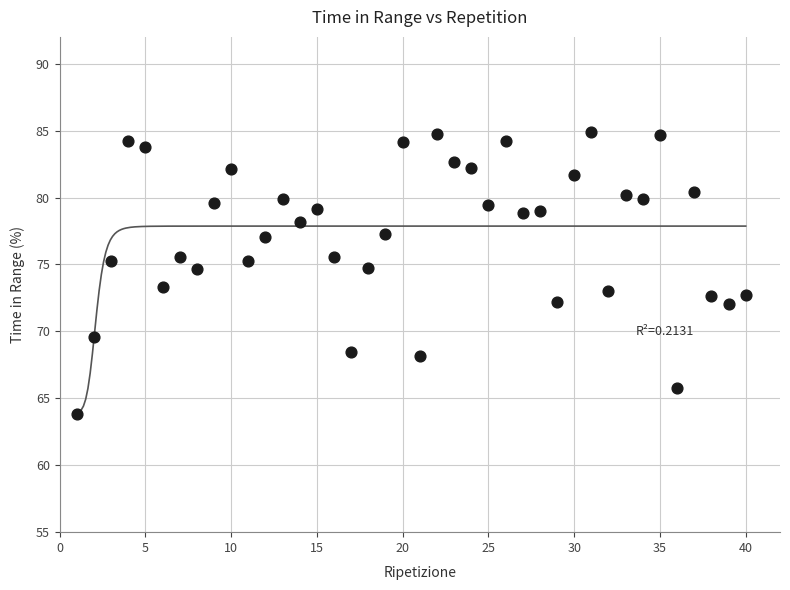

What is the range of Y values (max minus min)?

21.0